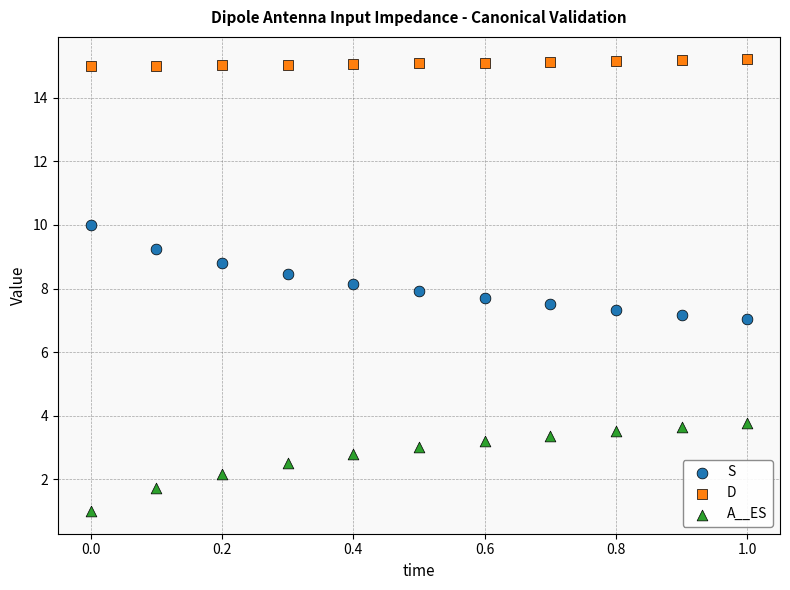

Which series contains the highest Y value?

D